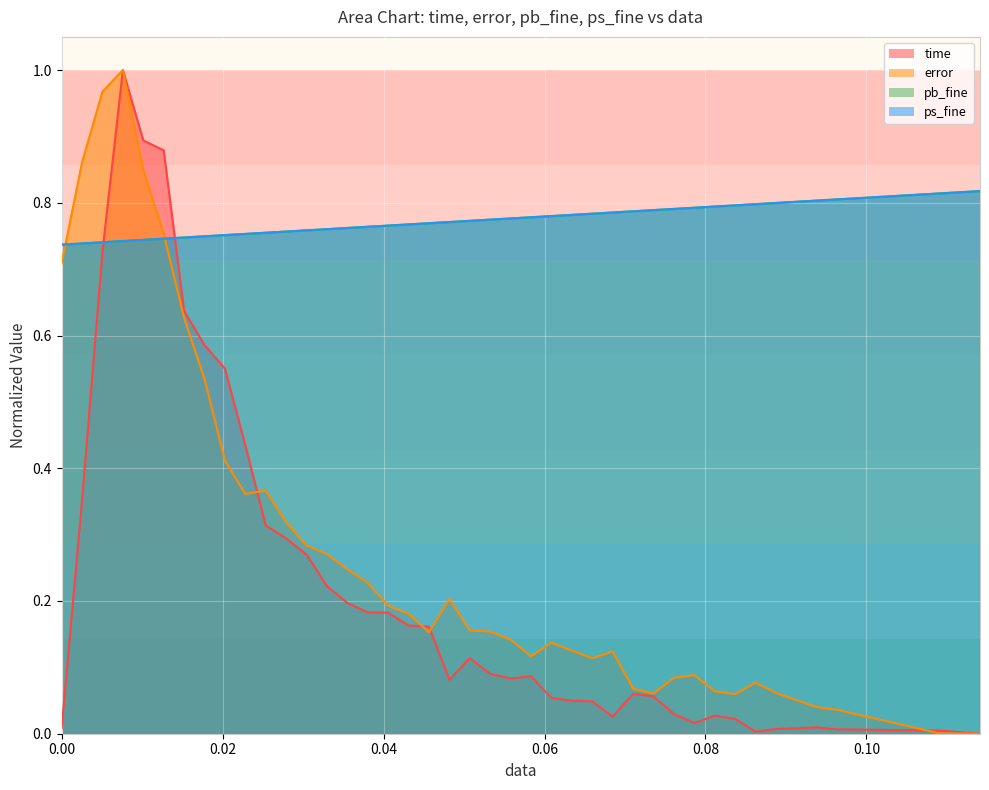

Does the chart display data point markers on the line(s)?

No